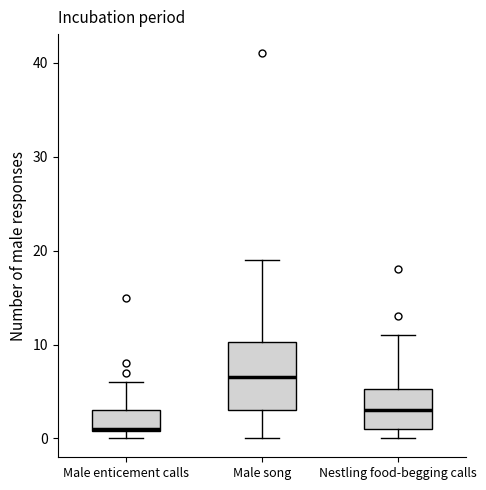

Which box has the highest median line?

Male song